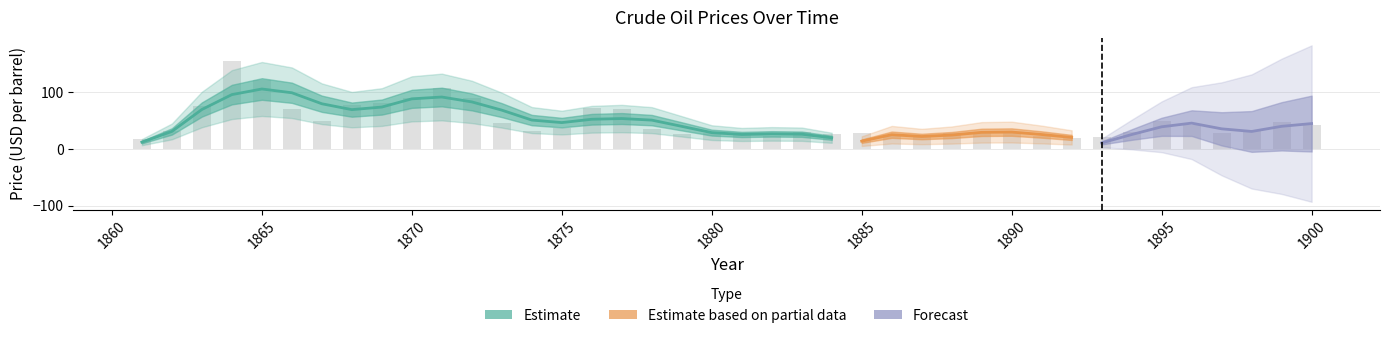

Reading right to left, extract all data points from this chart.

42.8	47.0	33.1	28.8	42.4	48.9	29.5	21.5	18.6	22.2	28.9	30.9	27.9	21.3	22.8	27.6	25.9	30.1	23.0	25.4	28.1	26.0	36.0	69.8	72.1	37.1	31.0	46.2	90.0	107.3	89.3	80.7	77.1	49.2	71.1	122.2	154.9	75.8	31.5	16.8